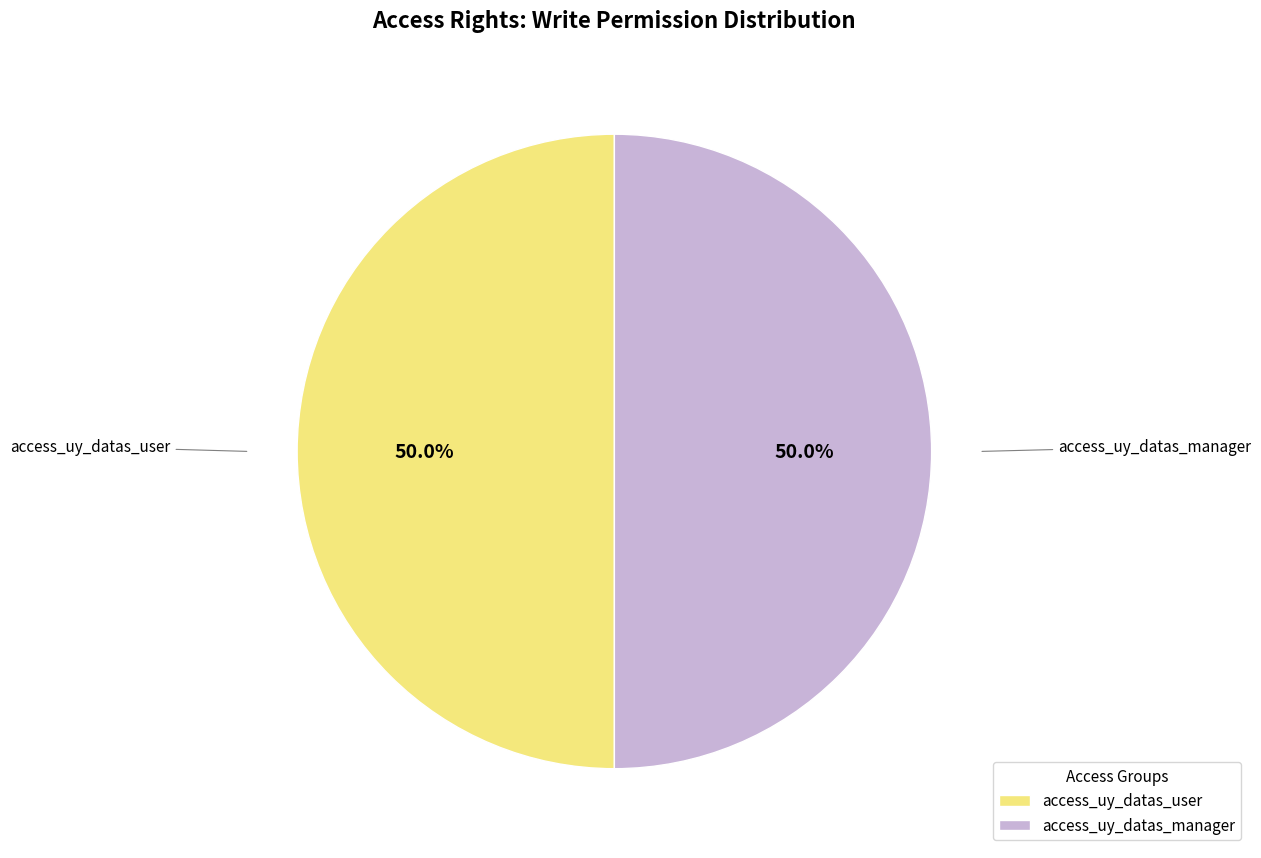

What is the total percentage of access_uy_datas_user and access_uy_datas_manager?

100.0%